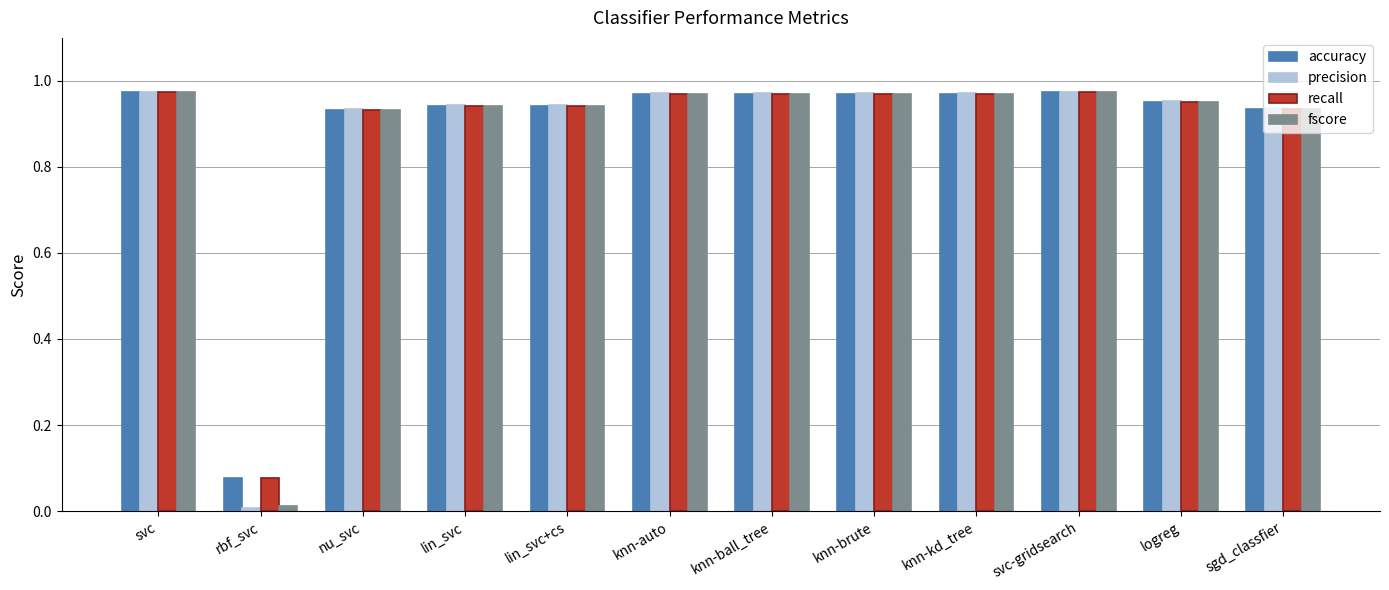

What is the sum of all accuracy values?

10.6